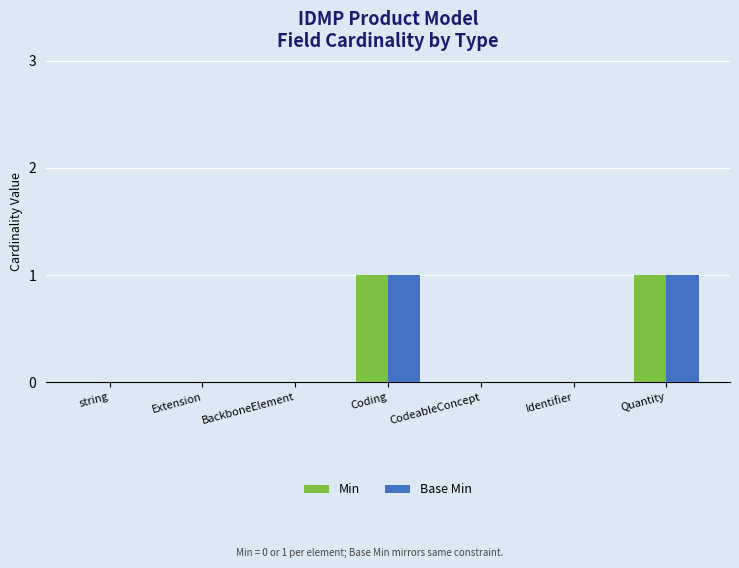

The value of Min at Extension is 0. True or false?

True